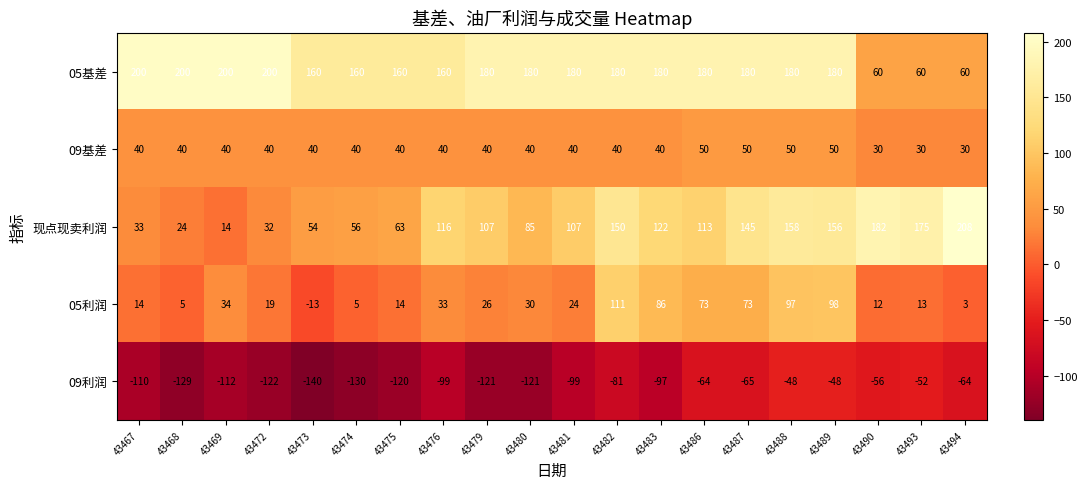

The value of 现点现卖利润 at 43467 is 51. True or false?

False